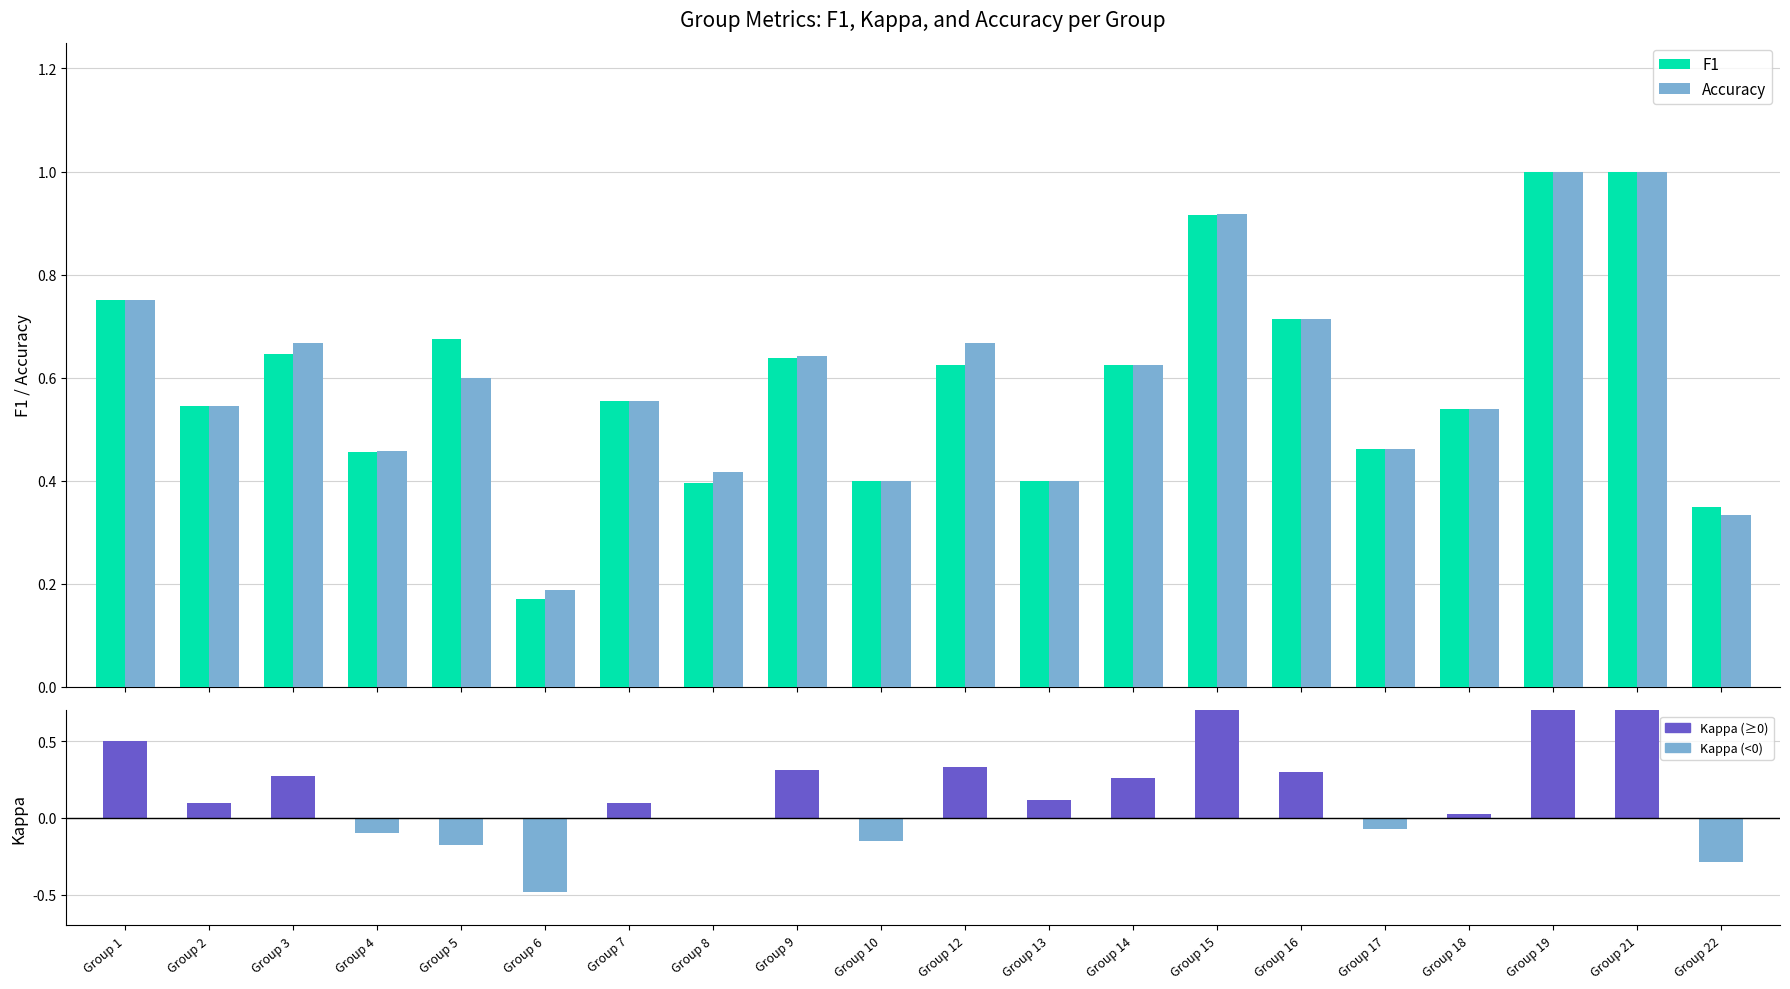

Which series changed the most between Group 1 and Group 12?

Kappa